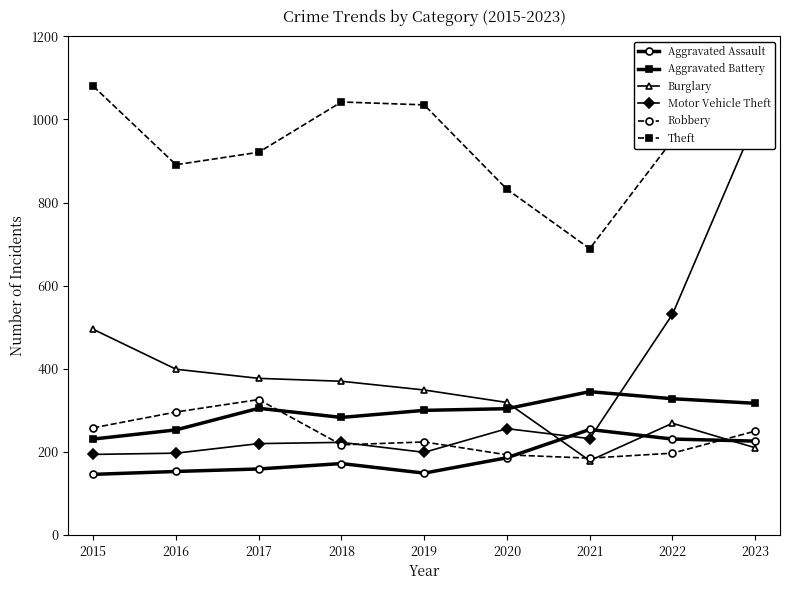

Which series has the largest range (max minus min)?

Motor Vehicle Theft